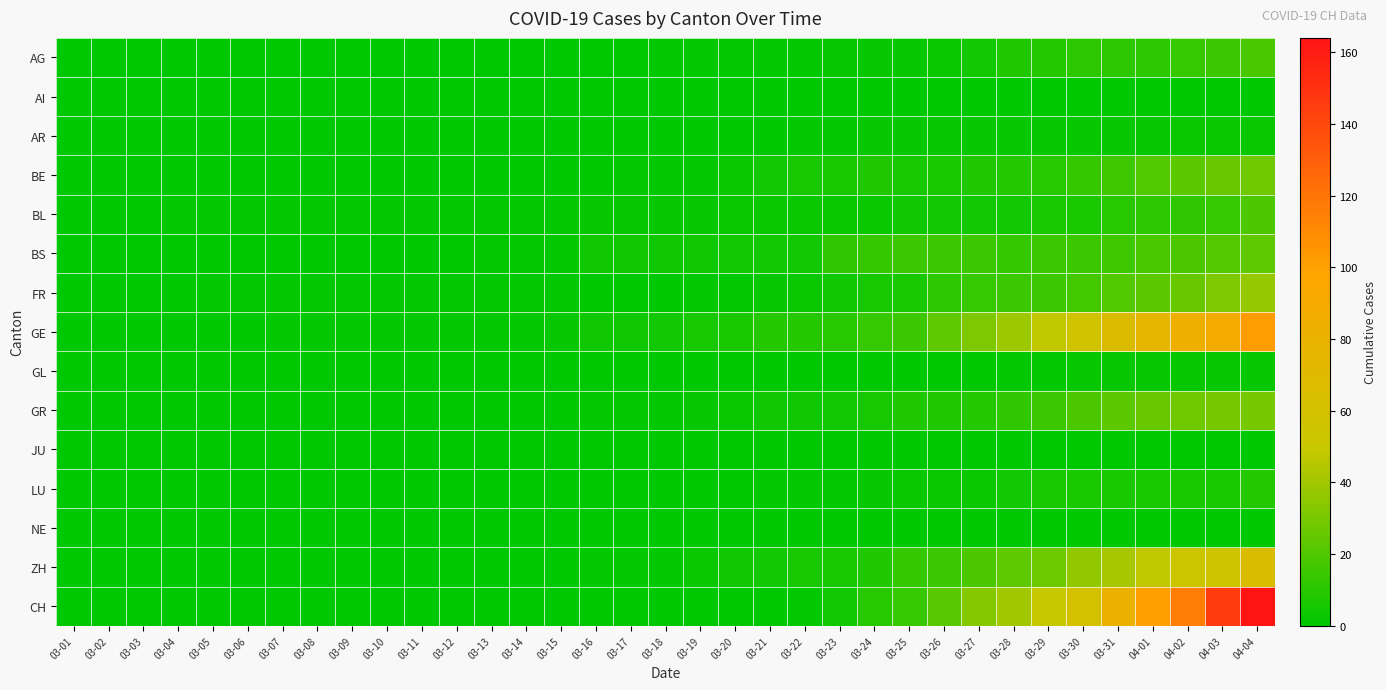

Reading left to right, list all the values displayed in this chart.

AG: 03-01=0	03-02=0	03-03=0	03-04=0	03-05=0	03-06=0	03-07=0	03-08=0	03-09=0	03-10=0	03-11=0	03-12=0	03-13=0	03-14=0	03-15=0	03-16=0	03-17=0	03-18=1	03-19=1	03-20=1	03-21=1	03-22=1	03-23=2	03-24=2	03-25=2	03-26=3	03-27=5	03-28=8	03-29=9	03-30=11	03-31=11	04-01=11	04-02=14	04-03=15	04-04=18
AI: 03-01=0	03-02=0	03-03=0	03-04=0	03-05=0	03-06=0	03-07=0	03-08=0	03-09=0	03-10=0	03-11=0	03-12=0	03-13=0	03-14=0	03-15=0	03-16=0	03-17=0	03-18=0	03-19=0	03-20=0	03-21=0	03-22=0	03-23=0	03-24=0	03-25=0	03-26=0	03-27=0	03-28=0	03-29=0	03-30=0	03-31=0	04-01=0	04-02=0	04-03=0	04-04=0
AR: 03-01=0	03-02=0	03-03=0	03-04=0	03-05=0	03-06=0	03-07=0	03-08=0	03-09=0	03-10=0	03-11=0	03-12=0	03-13=0	03-14=0	03-15=0	03-16=0	03-17=0	03-18=0	03-19=0	03-20=0	03-21=0	03-22=1	03-23=1	03-24=2	03-25=2	03-26=2	03-27=2	03-28=2	03-29=2	03-30=2	03-31=2	04-01=2	04-02=3	04-03=3	04-04=3
BE: 03-01=0	03-02=0	03-03=0	03-04=0	03-05=0	03-06=0	03-07=0	03-08=0	03-09=0	03-10=0	03-11=0	03-12=0	03-13=0	03-14=0	03-15=0	03-16=0	03-17=1	03-18=1	03-19=1	03-20=3	03-21=5	03-22=6	03-23=7	03-24=8	03-25=6	03-26=7	03-27=8	03-28=9	03-29=10	03-30=13	03-31=16	04-01=20	04-02=23	04-03=26	04-04=28
BL: 03-01=0	03-02=0	03-03=0	03-04=1	03-05=1	03-06=1	03-07=1	03-08=1	03-09=1	03-10=1	03-11=1	03-12=1	03-13=1	03-14=1	03-15=1	03-16=2	03-17=2	03-18=2	03-19=2	03-20=3	03-21=3	03-22=3	03-23=3	03-24=3	03-25=4	03-26=5	03-27=5	03-28=5	03-29=6	03-30=7	03-31=10	04-01=11	04-02=12	04-03=14	04-04=19
BS: 03-01=0	03-02=0	03-03=0	03-04=0	03-05=0	03-06=0	03-07=0	03-08=0	03-09=0	03-10=0	03-11=0	03-12=0	03-13=1	03-14=1	03-15=1	03-16=4	03-17=4	03-18=4	03-19=4	03-20=5	03-21=5	03-22=5	03-23=12	03-24=13	03-25=15	03-26=15	03-27=15	03-28=13	03-29=15	03-30=15	03-31=16	04-01=18	04-02=19	04-03=21	04-04=24
FR: 03-01=0	03-02=0	03-03=0	03-04=0	03-05=1	03-06=1	03-07=1	03-08=1	03-09=1	03-10=1	03-11=1	03-12=1	03-13=1	03-14=1	03-15=1	03-16=0	03-17=0	03-18=0	03-19=1	03-20=1	03-21=2	03-22=3	03-23=4	03-24=6	03-25=6	03-26=11	03-27=14	03-28=15	03-29=15	03-30=17	03-31=20	04-01=23	04-02=26	04-03=31	04-04=37
GE: 03-01=0	03-02=0	03-03=0	03-04=0	03-05=0	03-06=0	03-07=1	03-08=1	03-09=1	03-10=1	03-11=1	03-12=1	03-13=1	03-14=1	03-15=2	03-16=4	03-17=4	03-18=5	03-19=6	03-20=7	03-21=9	03-22=9	03-23=10	03-24=14	03-25=15	03-26=24	03-27=31	03-28=39	03-29=48	03-30=56	03-31=66	04-01=75	04-02=83	04-03=89	04-04=102
GL: 03-01=0	03-02=0	03-03=0	03-04=0	03-05=0	03-06=0	03-07=0	03-08=0	03-09=0	03-10=0	03-11=0	03-12=0	03-13=0	03-14=0	03-15=0	03-16=0	03-17=0	03-18=0	03-19=0	03-20=0	03-21=0	03-22=0	03-23=0	03-24=0	03-25=0	03-26=0	03-27=0	03-28=1	03-29=1	03-30=2	03-31=2	04-01=2	04-02=2	04-03=2	04-04=2
GR: 03-01=0	03-02=0	03-03=0	03-04=0	03-05=0	03-06=0	03-07=0	03-08=0	03-09=0	03-10=0	03-11=0	03-12=0	03-13=0	03-14=0	03-15=0	03-16=1	03-17=1	03-18=1	03-19=2	03-20=3	03-21=4	03-22=4	03-23=5	03-24=6	03-25=8	03-26=8	03-27=9	03-28=12	03-29=15	03-30=19	03-31=23	04-01=26	04-02=28	04-03=30	04-04=30
JU: 03-01=0	03-02=0	03-03=0	03-04=0	03-05=0	03-06=0	03-07=0	03-08=0	03-09=0	03-10=0	03-11=0	03-12=0	03-13=0	03-14=0	03-15=0	03-16=0	03-17=0	03-18=0	03-19=0	03-20=0	03-21=0	03-22=0	03-23=0	03-24=0	03-25=0	03-26=0	03-27=0	03-28=0	03-29=0	03-30=0	03-31=0	04-01=0	04-02=0	04-03=0	04-04=0
LU: 03-01=0	03-02=0	03-03=0	03-04=0	03-05=0	03-06=0	03-07=0	03-08=0	03-09=0	03-10=0	03-11=0	03-12=0	03-13=0	03-14=0	03-15=0	03-16=0	03-17=0	03-18=0	03-19=0	03-20=0	03-21=1	03-22=1	03-23=1	03-24=2	03-25=3	03-26=3	03-27=3	03-28=5	03-29=6	03-30=7	03-31=7	04-01=7	04-02=7	04-03=7	04-04=9
NE: 03-01=0	03-02=0	03-03=0	03-04=0	03-05=0	03-06=0	03-07=0	03-08=0	03-09=0	03-10=0	03-11=0	03-12=0	03-13=0	03-14=0	03-15=0	03-16=0	03-17=0	03-18=0	03-19=0	03-20=0	03-21=0	03-22=0	03-23=0	03-24=0	03-25=0	03-26=0	03-27=0	03-28=0	03-29=0	03-30=0	03-31=0	04-01=0	04-02=0	04-03=0	04-04=0
ZH: 03-01=0	03-02=0	03-03=0	03-04=0	03-05=0	03-06=0	03-07=0	03-08=0	03-09=0	03-10=0	03-11=0	03-12=0	03-13=0	03-14=0	03-15=0	03-16=1	03-17=1	03-18=1	03-19=3	03-20=4	03-21=5	03-22=6	03-23=6	03-24=8	03-25=13	03-26=15	03-27=19	03-28=24	03-29=27	03-30=36	03-31=41	04-01=48	04-02=52	04-03=55	04-04=65
CH: 03-01=0	03-02=0	03-03=0	03-04=0	03-05=0	03-06=0	03-07=0	03-08=0	03-09=0	03-10=0	03-11=0	03-12=0	03-13=0	03-14=0	03-15=0	03-16=0	03-17=0	03-18=0	03-19=0	03-20=0	03-21=0	03-22=1	03-23=5	03-24=10	03-25=14	03-26=22	03-27=33	03-28=40	03-29=49	03-30=60	03-31=81	04-01=101	04-02=116	04-03=145	04-04=164